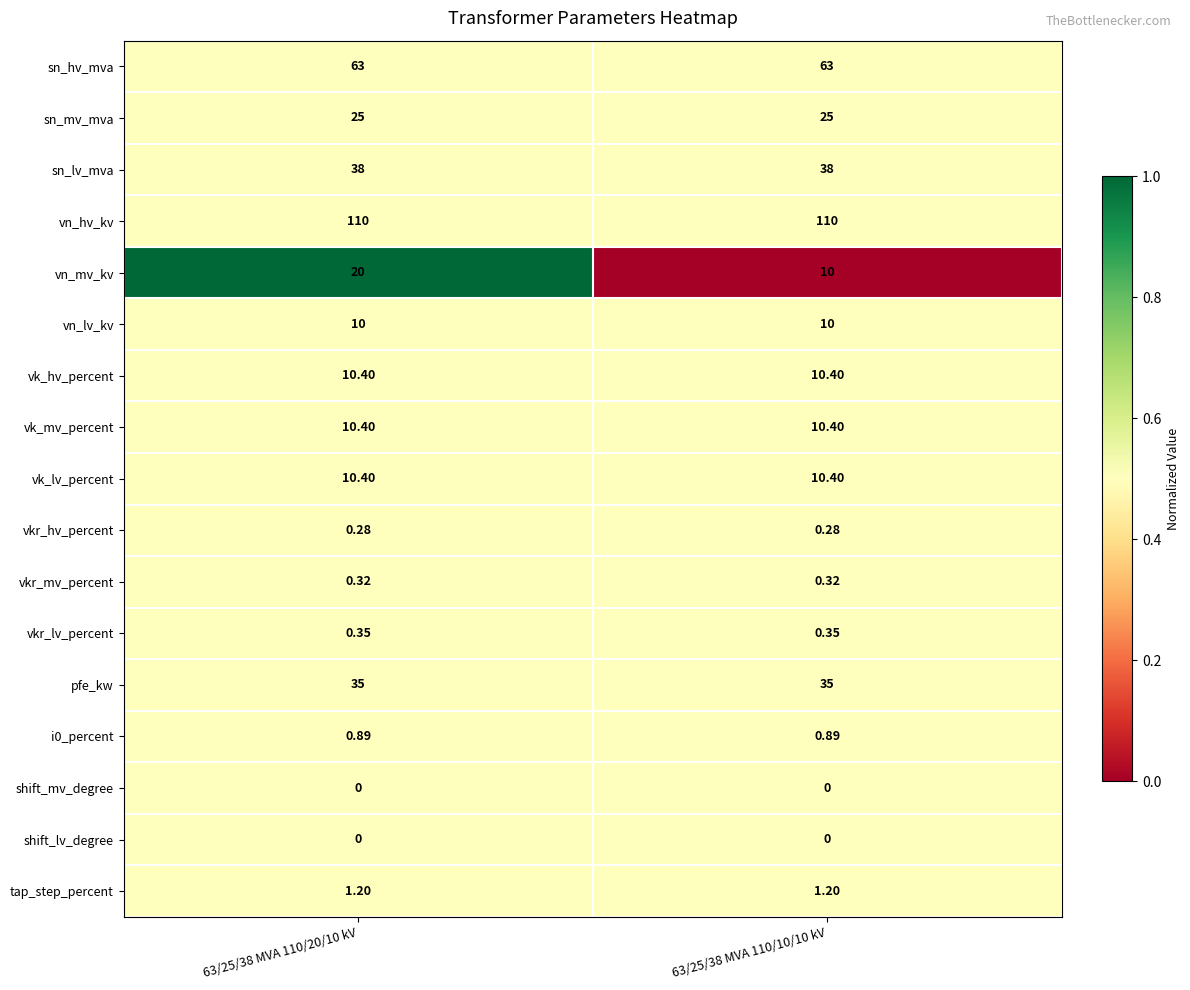

Which series changed the most between 63/25/38 MVA 110/20/10 kV and 63/25/38 MVA 110/10/10 kV?

vn_mv_kv